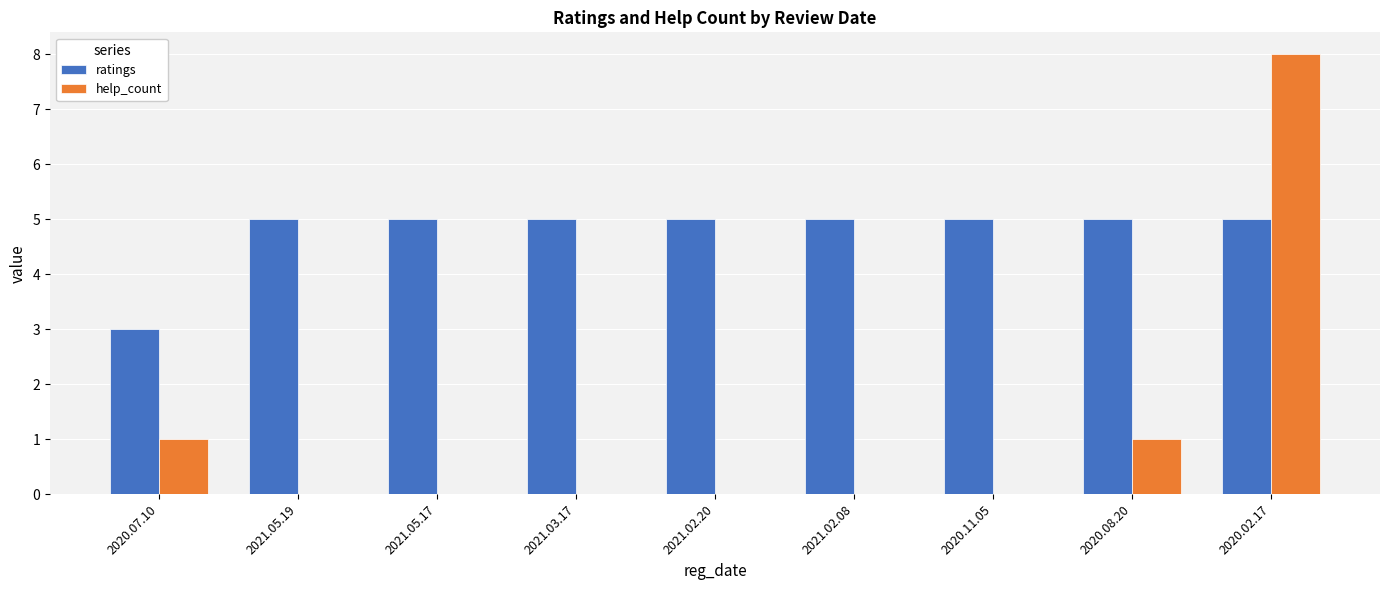

Which series has the largest total across all categories?

ratings